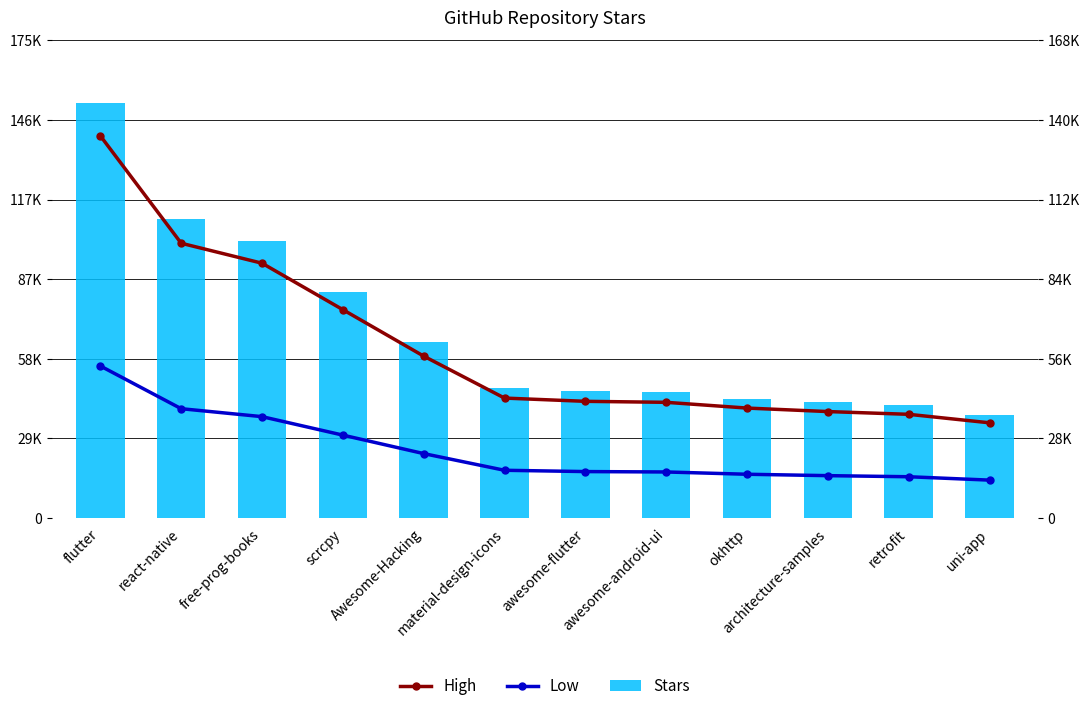

What is the approximate value of Low at awesome-android-ui?

16205.0